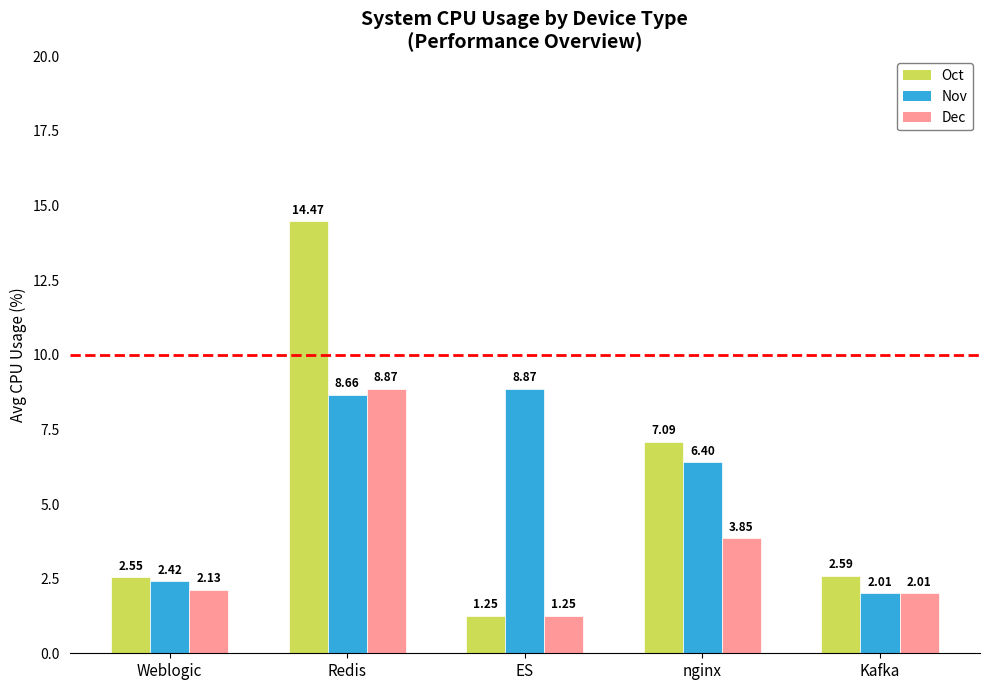

What is the sum of the Dec values at Kafka and ES?

3.3